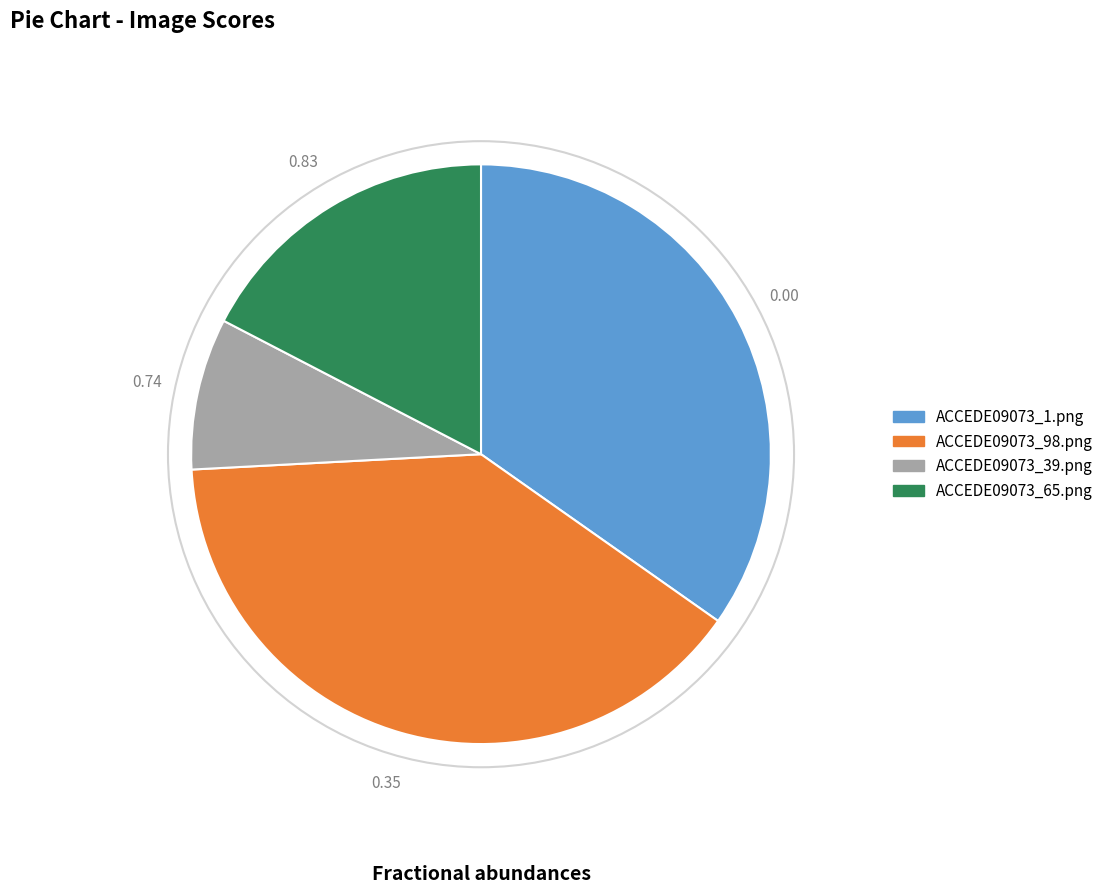

Does any single category account for the majority?

No